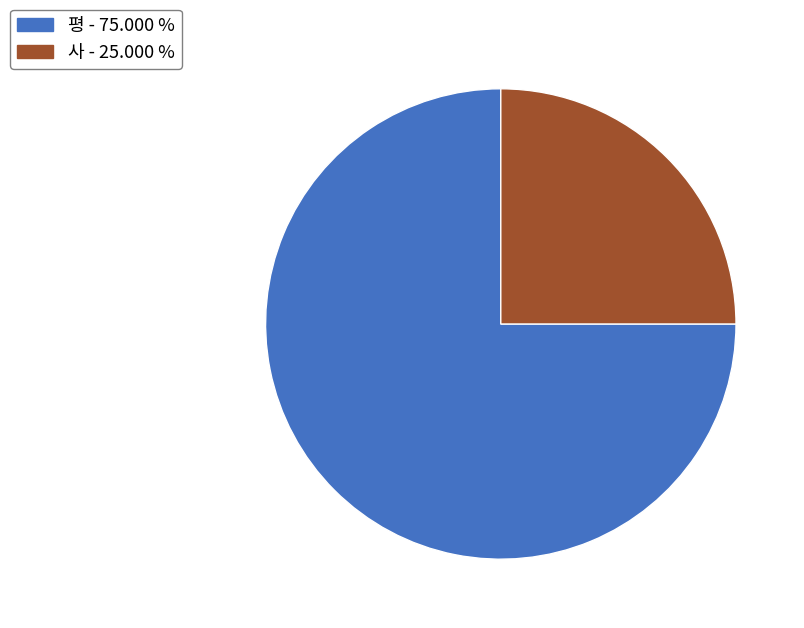

Rank the categories by value from lowest to highest.

사, 평